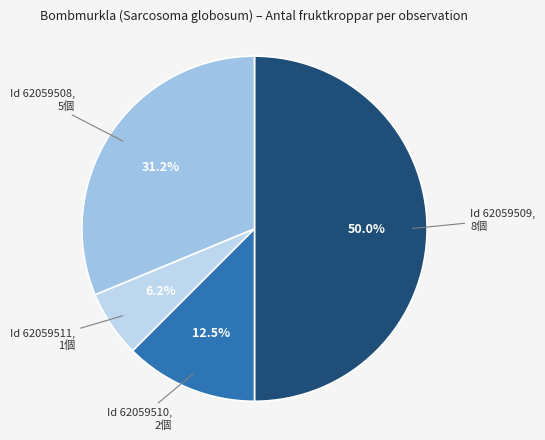

Rank the categories by value from highest to lowest.

Id 62059509, Id 62059508, Id 62059510, Id 62059511